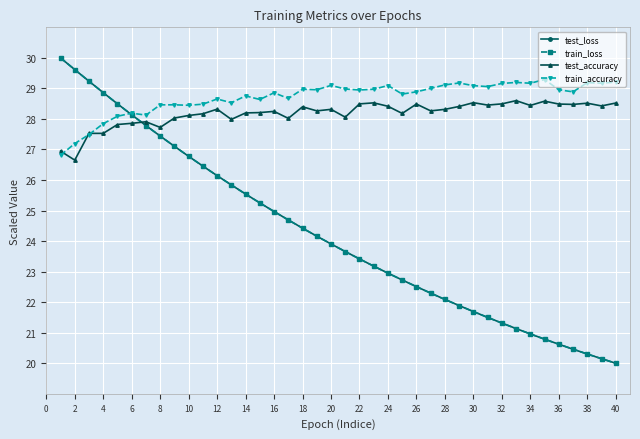

How many values in the test_loss series exceed 23?

23